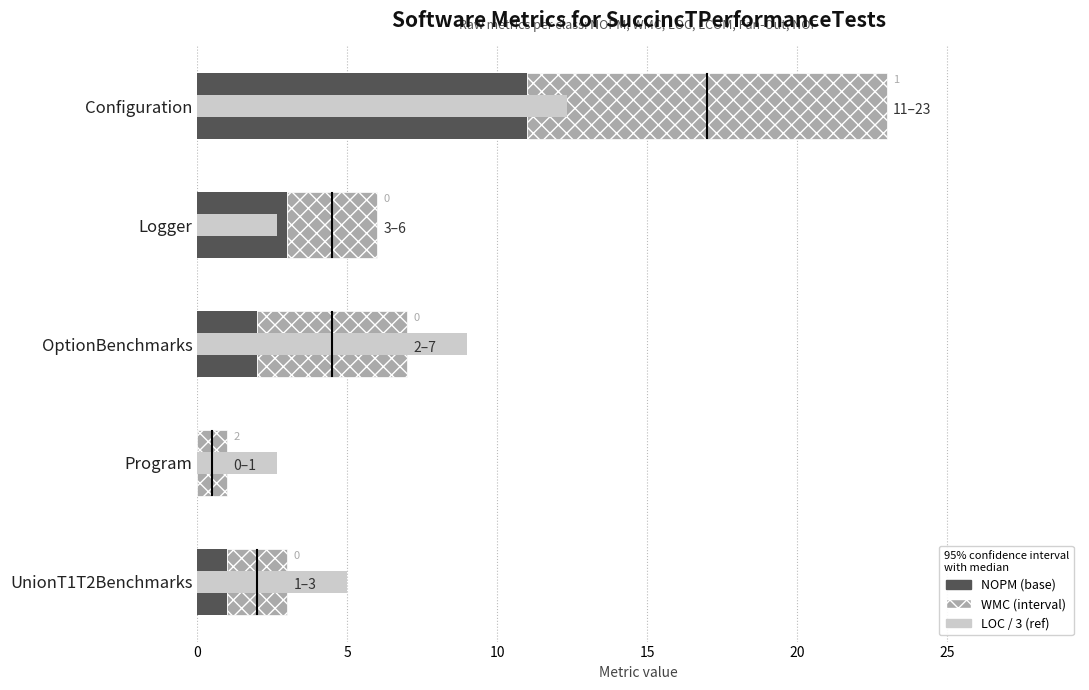

The value of LOC / 3 (ref) at Logger is 0.7. True or false?

False